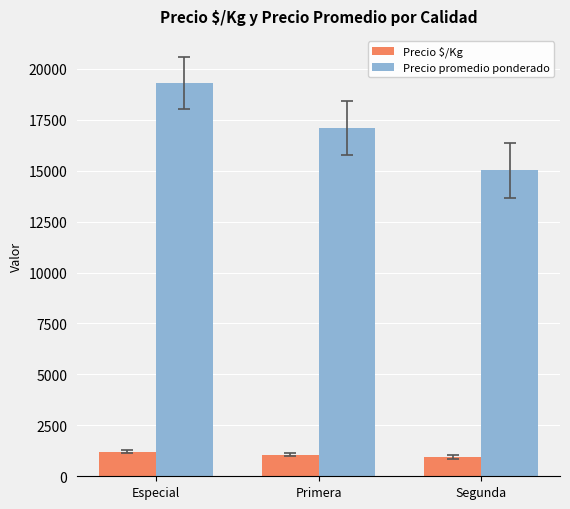

Reading left to right, what are all the values shown in this chart?

Precio $/Kg: Especial=1197.2	Primera=1060.5	Segunda=931.5
Precio promedio ponderado: Especial=19294.1	Primera=17093.8	Segunda=15016.7